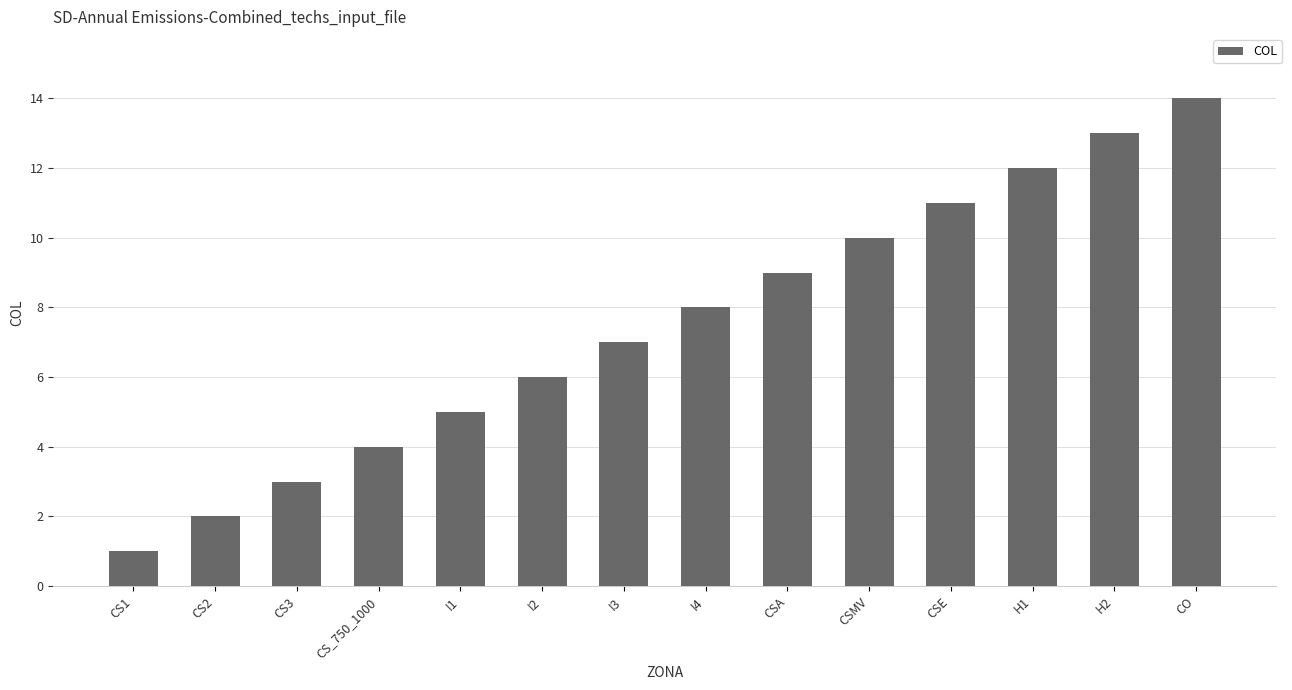

Reading left to right, extract all data points from this chart.

1	2	3	4	5	6	7	8	9	10	11	12	13	14